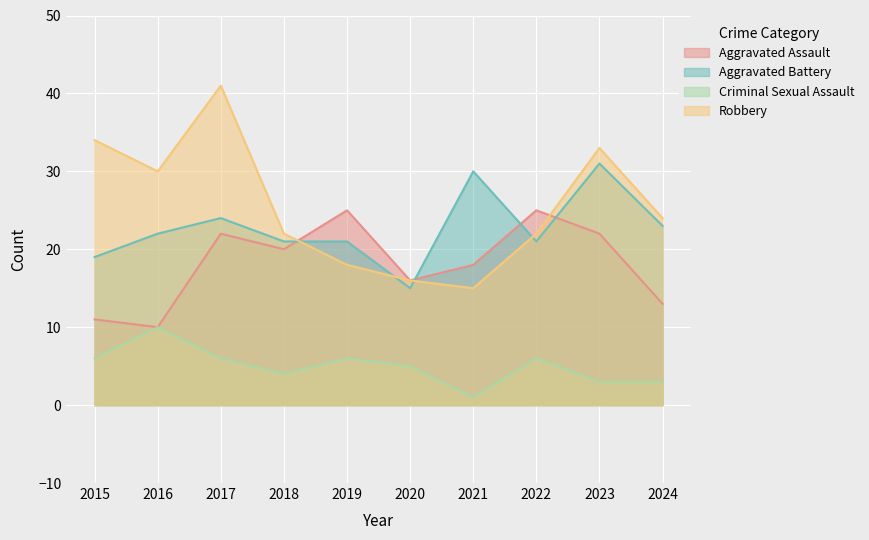

What is the average value of the Aggravated Assault series?

18